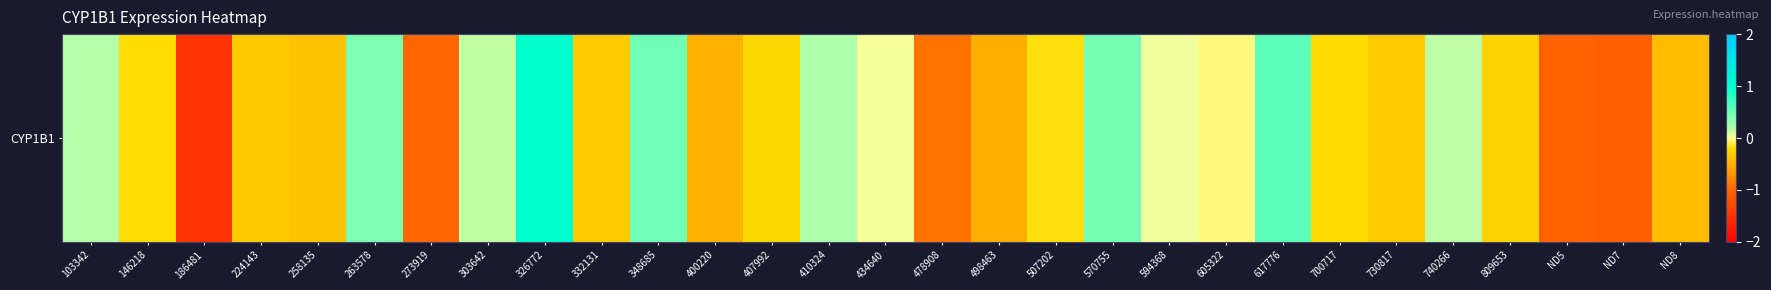

Reading left to right, transcribe all the data shown in this chart.

0.2	-0.2	-1.5	-0.3	-0.4	0.4	-1.0	0.1	1.0	-0.3	0.5	-0.5	-0.2	0.2	0.0	-0.9	-0.5	-0.2	0.4	0.0	-0.0	0.6	-0.2	-0.3	0.2	-0.3	-1.0	-1.1	-0.4